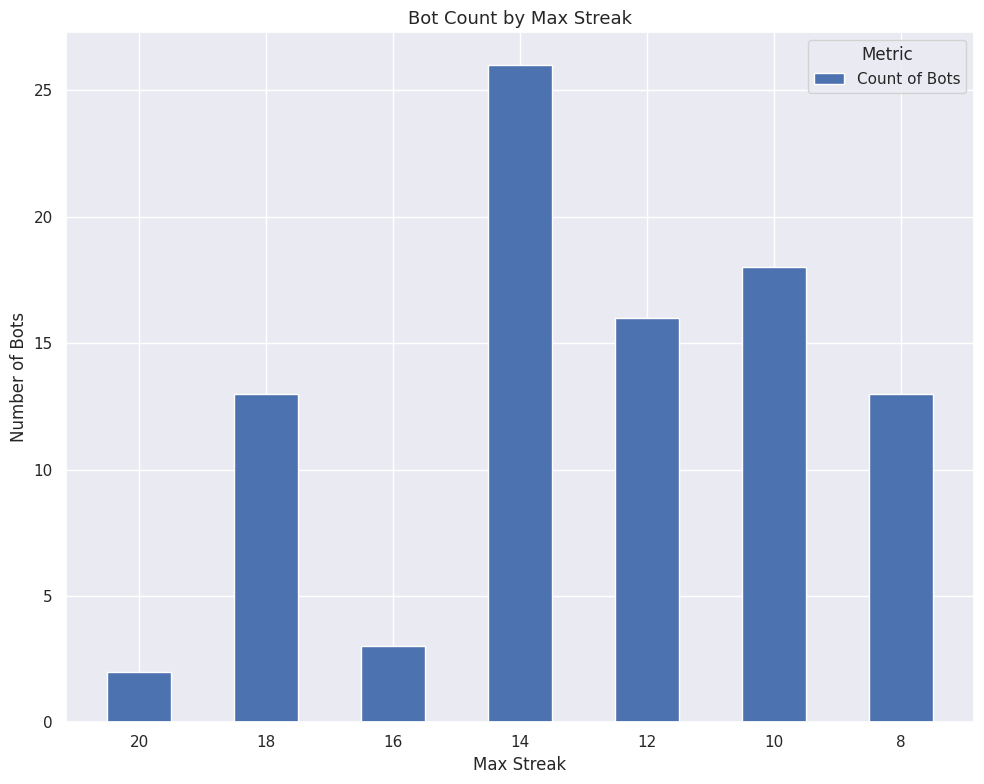

What is the value of the 5th bar from the left?

16